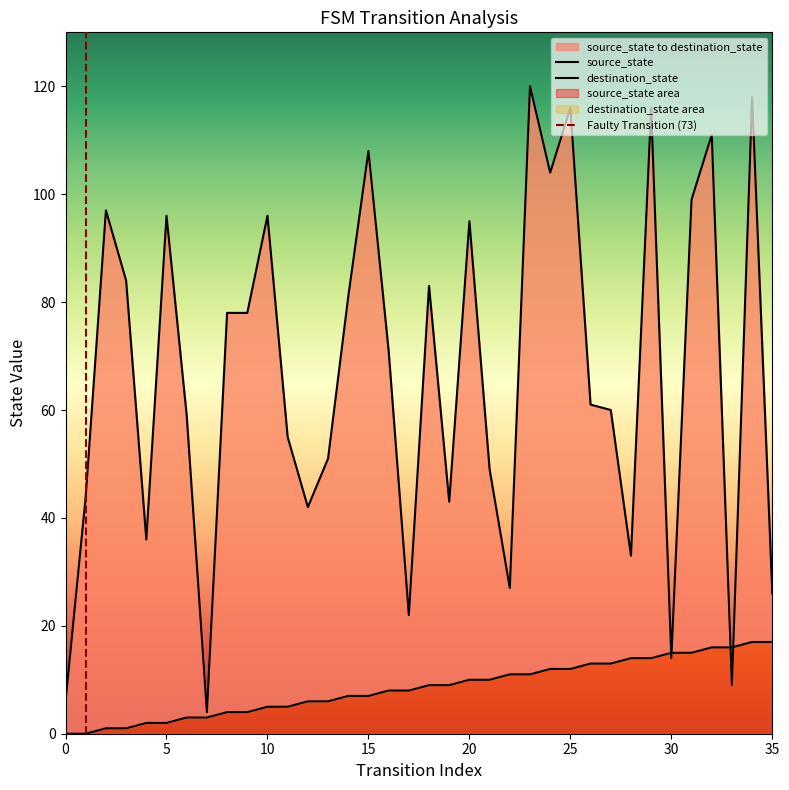

At how many categories does at least one series exceed 91?

12